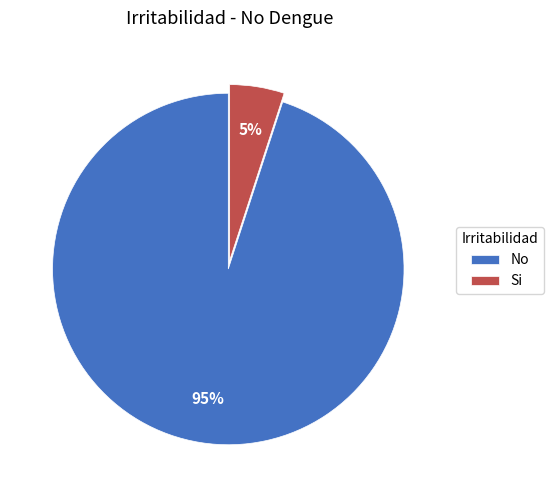

To the nearest percent, what is the difference between the largest and smallest slice percentages?

90%